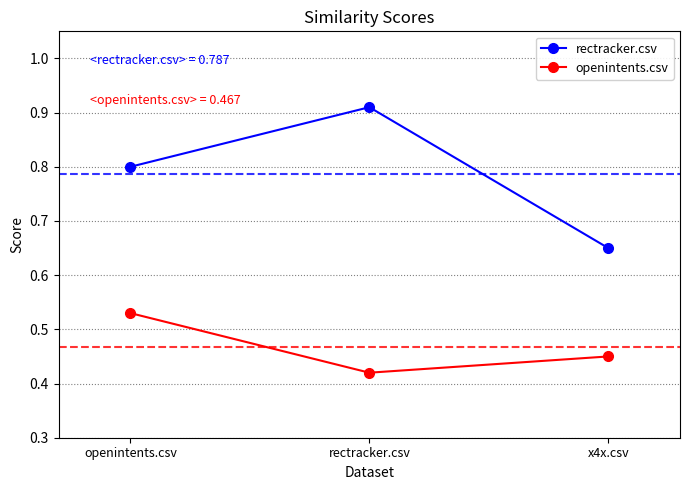

Is it true that openintents.csv equals 0.7 at x4x.csv?

False